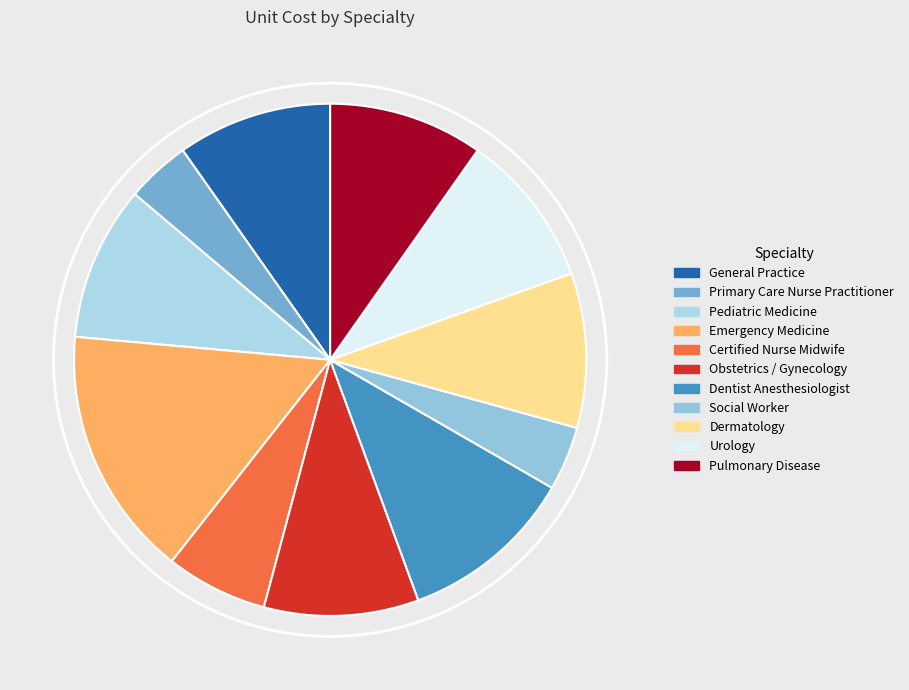

Is the sum of Primary Care Nurse Practitioner and Certified Nurse Midwife greater than half?

No